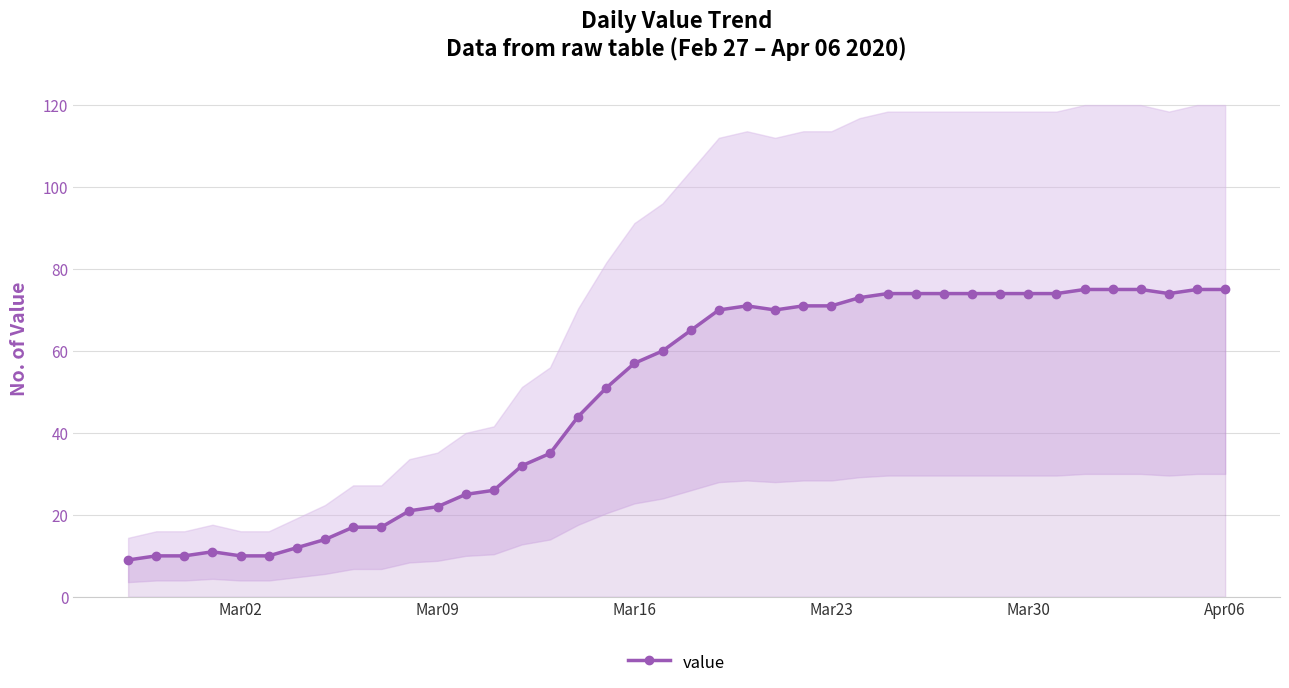

The value of value at Mar09 is 34. True or false?

False